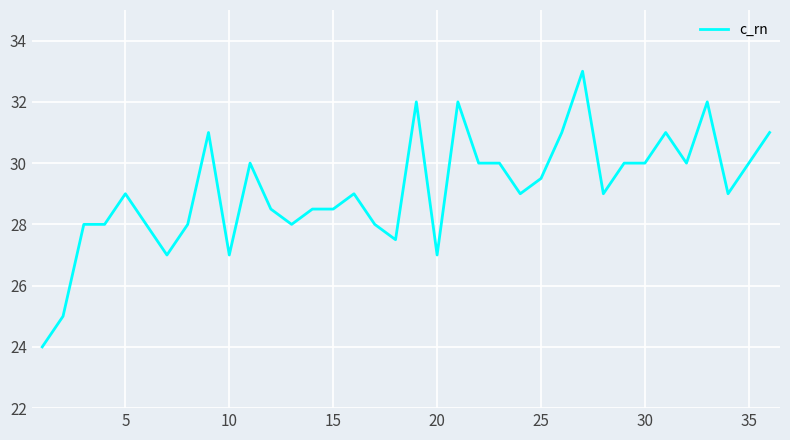

What is the smallest value displayed?

24.0